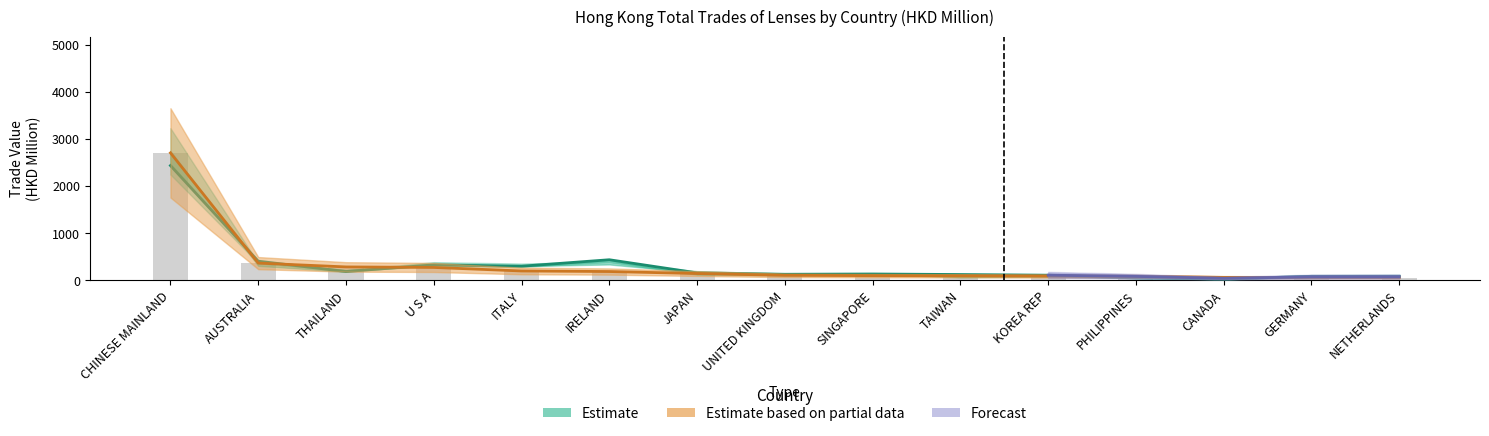

The value of 201712 at KOREA REP is 41.2. True or false?

False